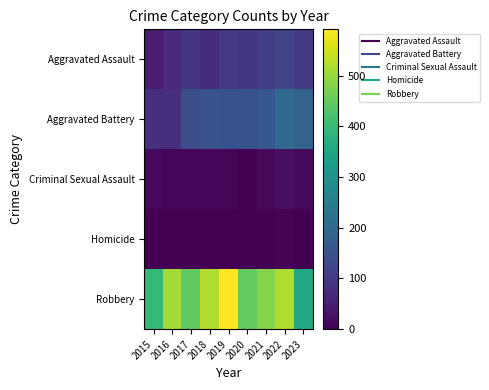

At how many categories does at least one series exceed 515?

3